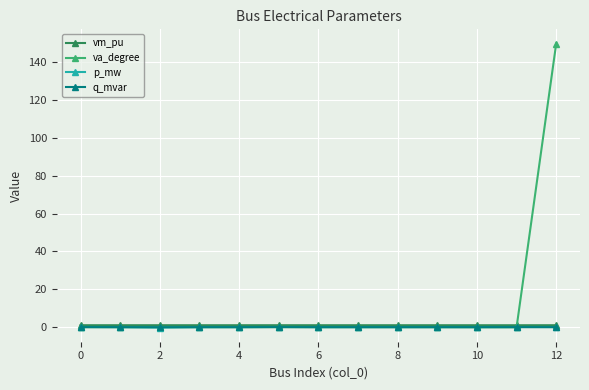

Which series has the largest total across all categories?

va_degree